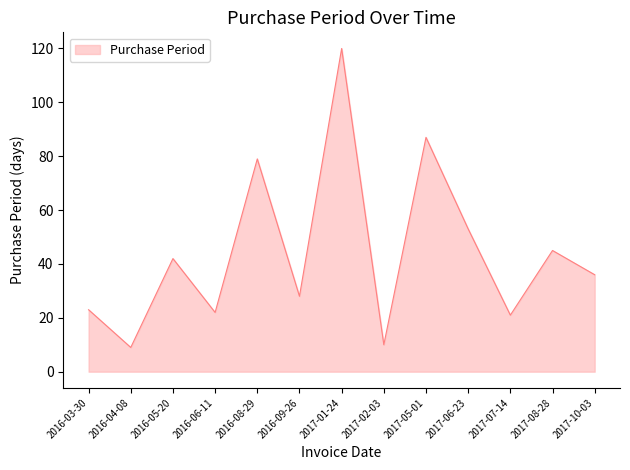

Is it true that the value at 2017-08-28 is 76?

False